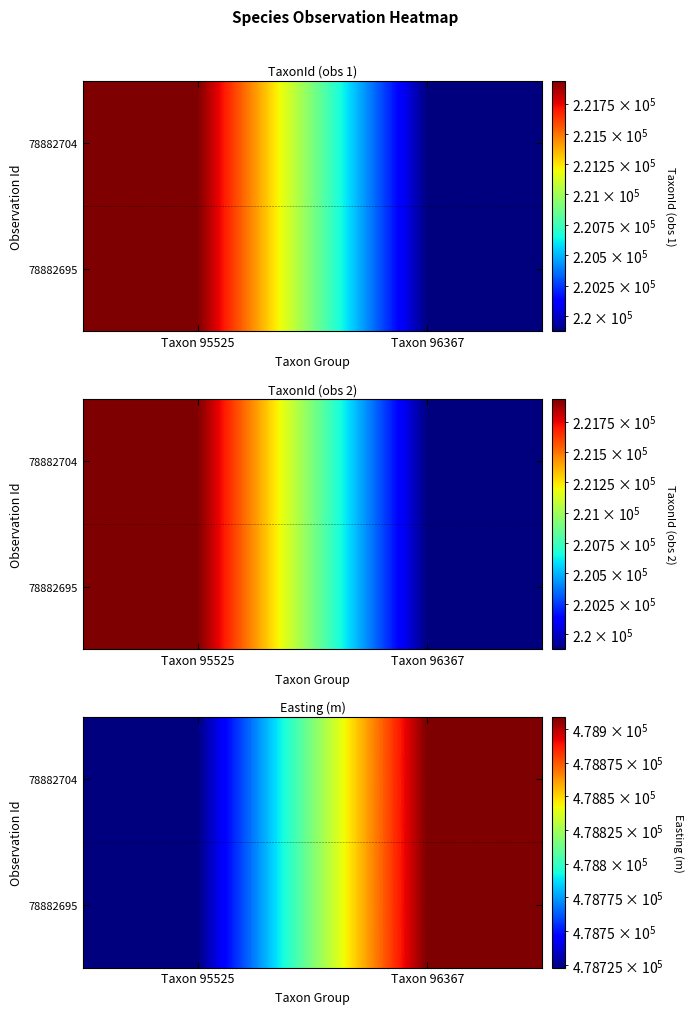

At which category does the chart reach its peak across all series?

Taxon 96367